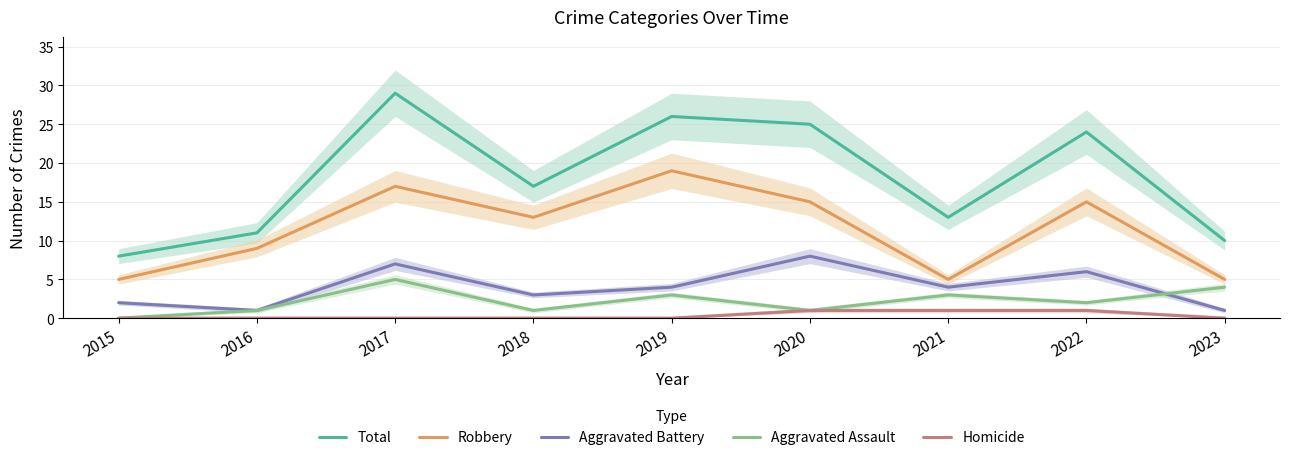

At which category is the sum across all series the highest?

2017